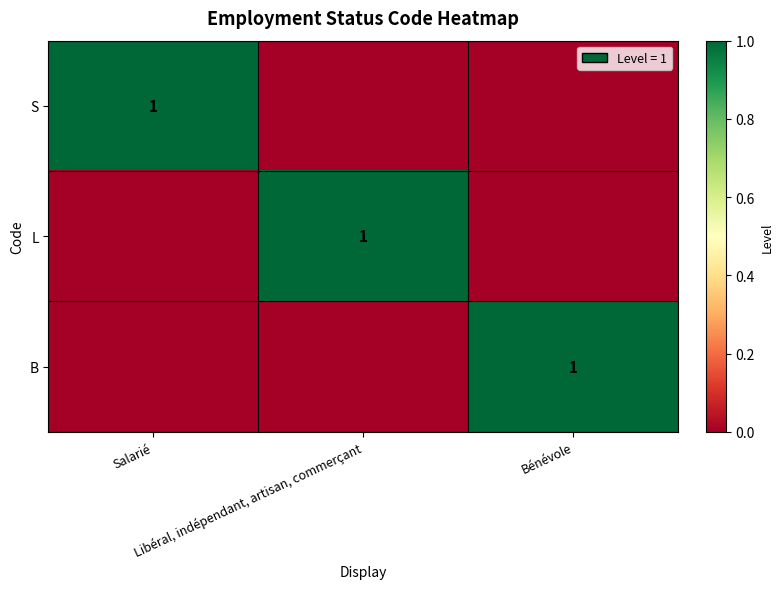

Which series has the largest total across all categories?

S